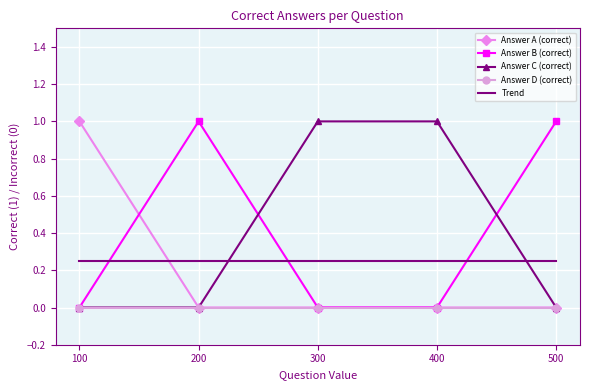

True or false: Answer A (correct) has a value of 0 at 400.

True